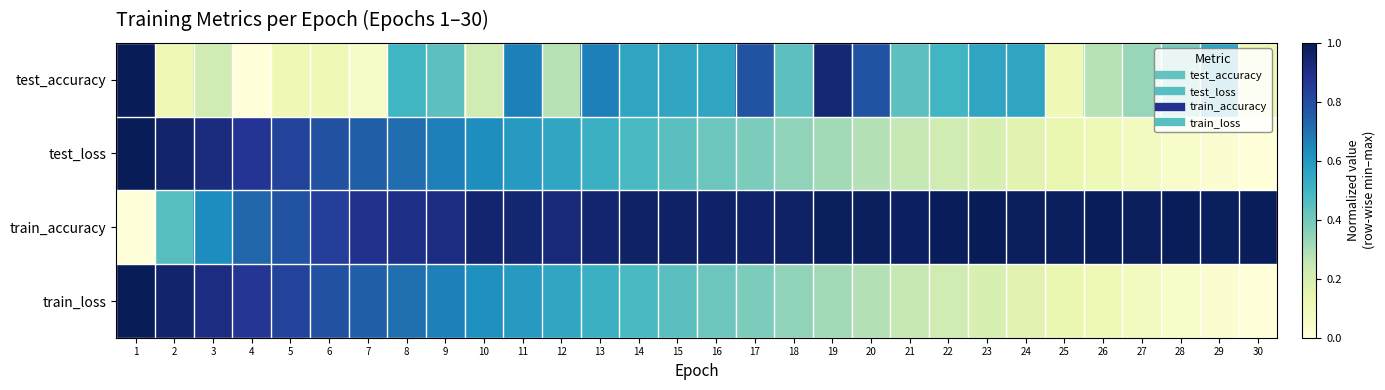

How many categories are shown in the chart?

30